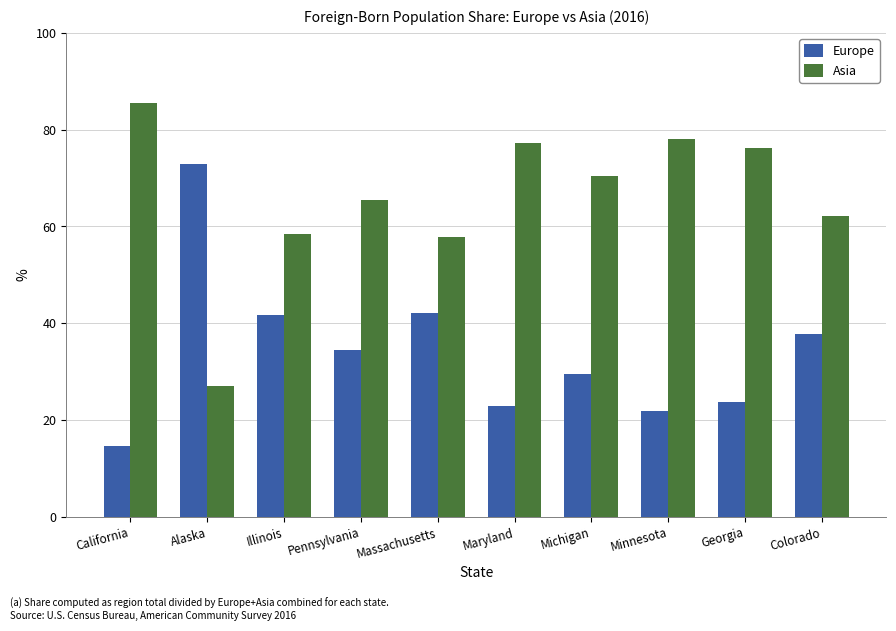

What position from the right is Minnesota?

3